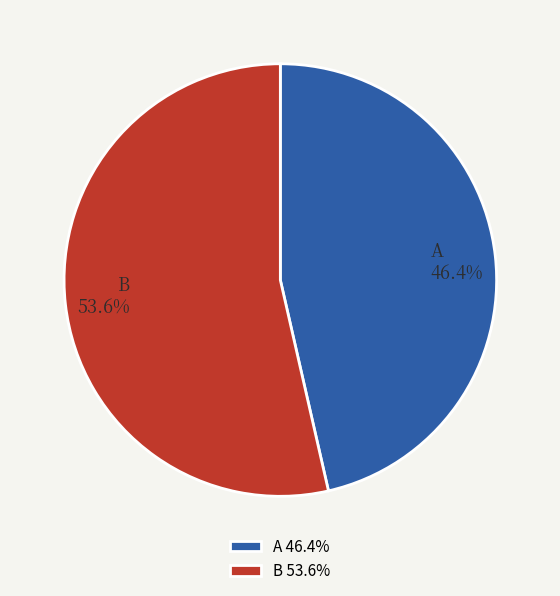

To the nearest percent, what is the average slice percentage?

50%